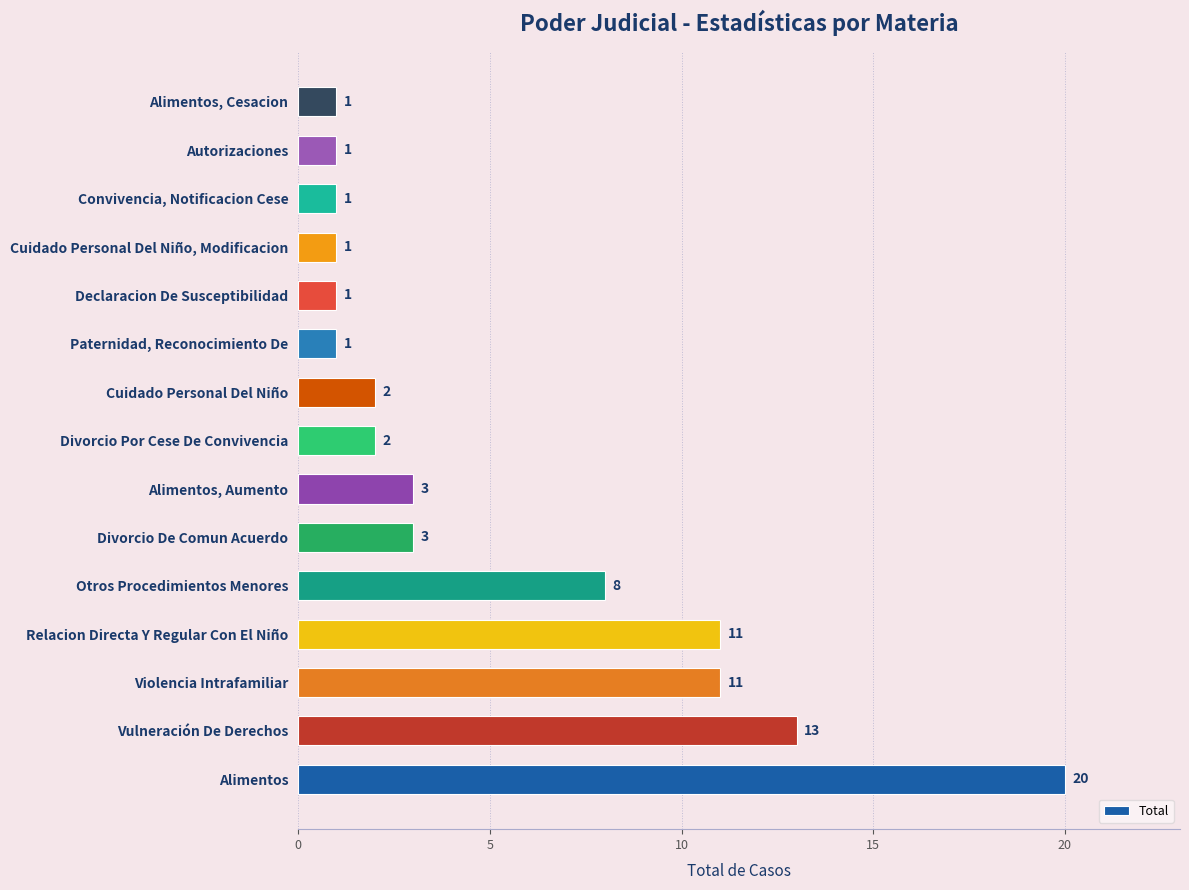

What is the sum of all values?

79